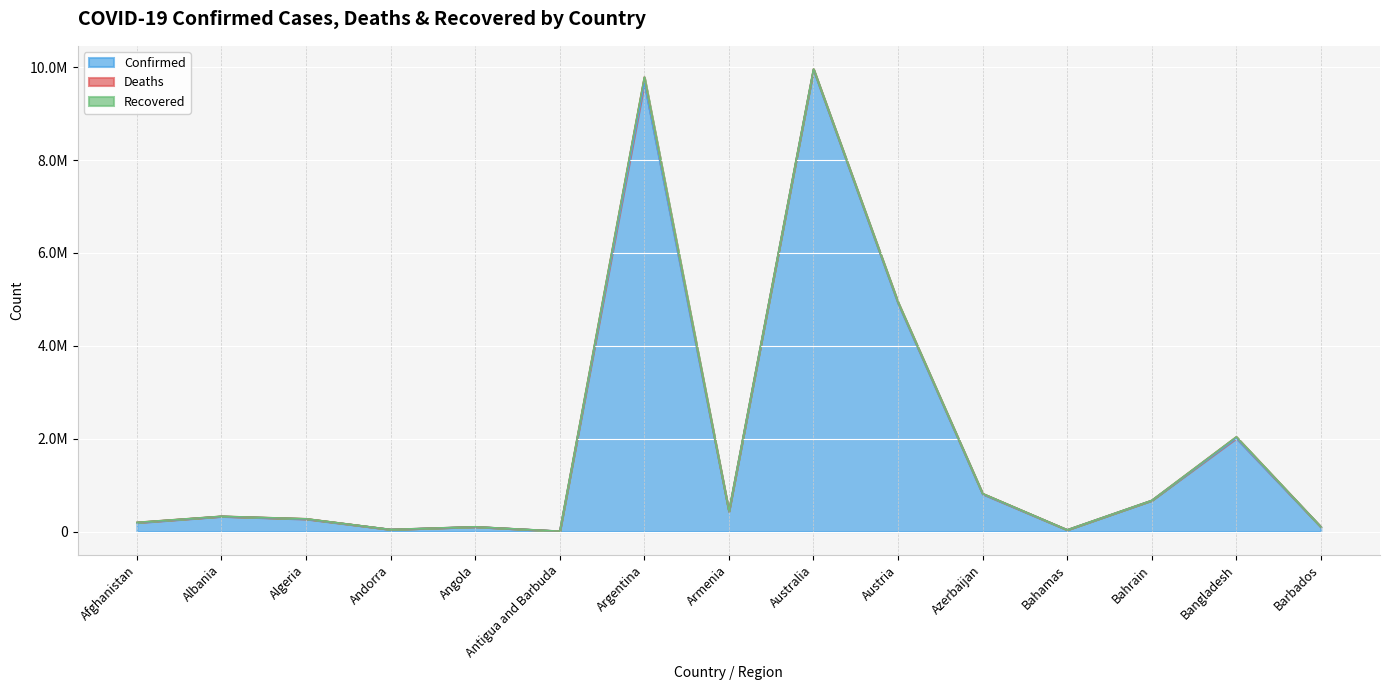

At how many categories does at least one series exceed 3206674?

3